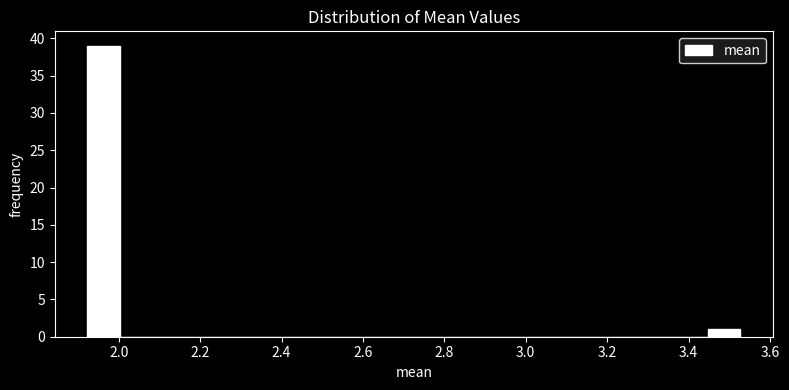

What is the height of the bar covering 1.92 to 2.00 on the x-axis? Neither the bar edges nor the heights are printed on the chart, so give them approximately, as read against the axes.

39